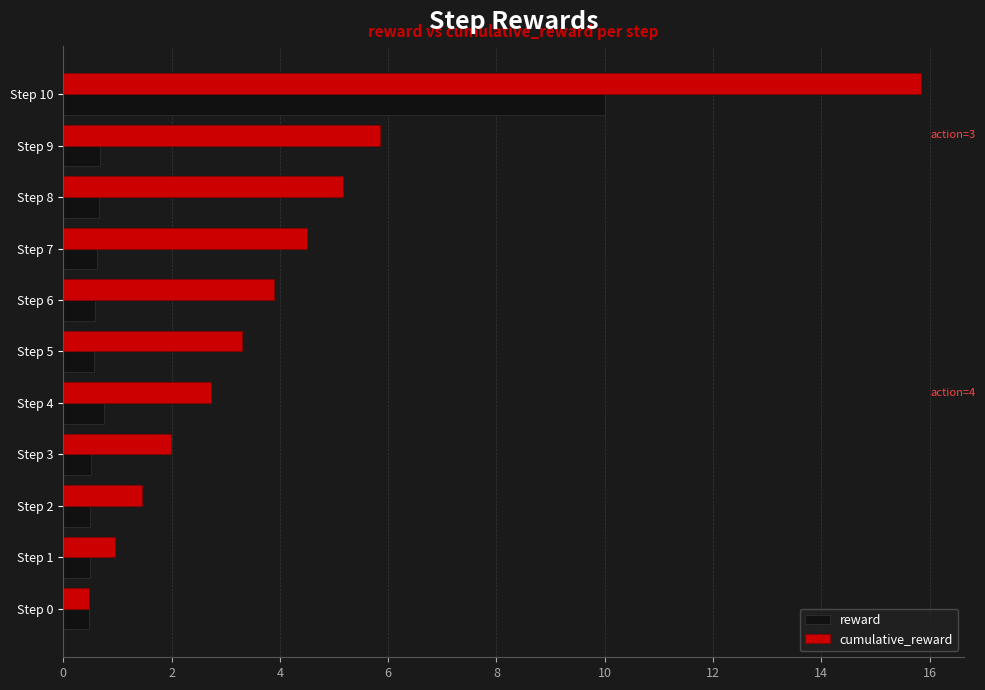

Which series changed the most between Step 9 and Step 10?

cumulative_reward